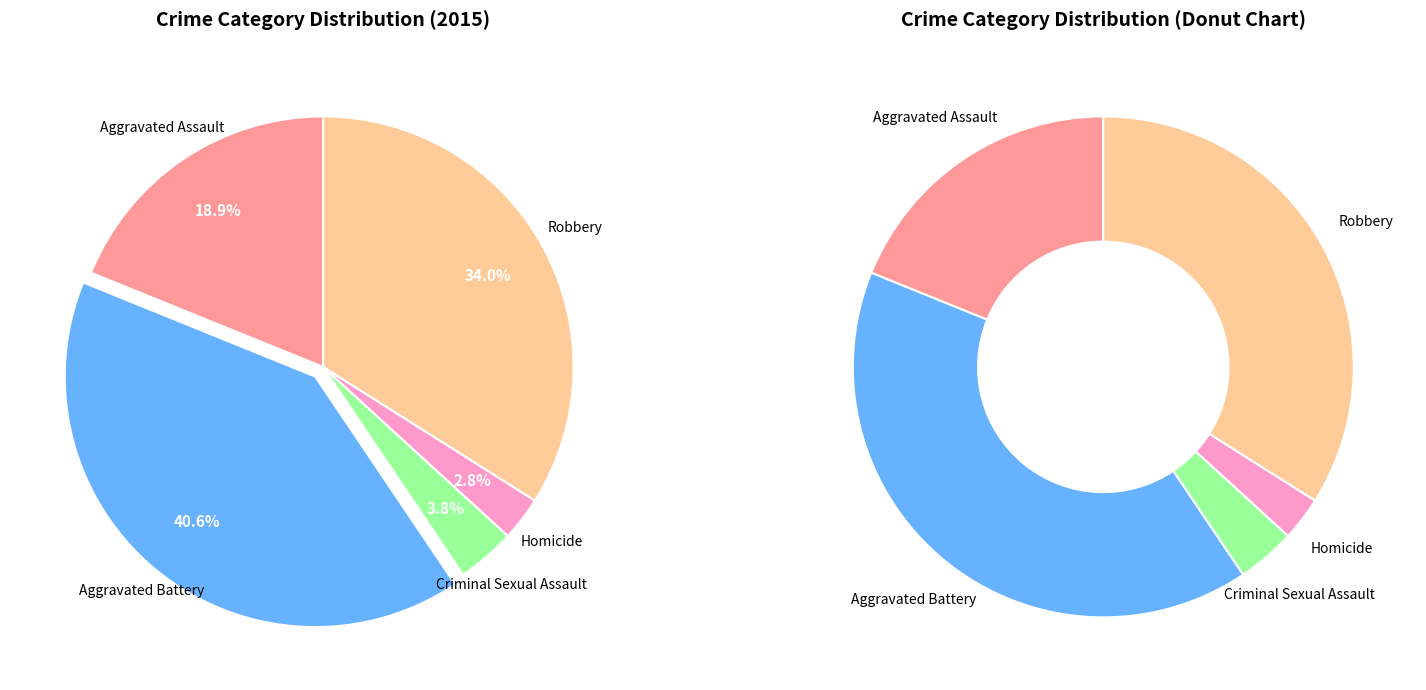

Rank the categories by value from lowest to highest.

Homicide, Criminal Sexual Assault, Aggravated Assault, Robbery, Aggravated Battery